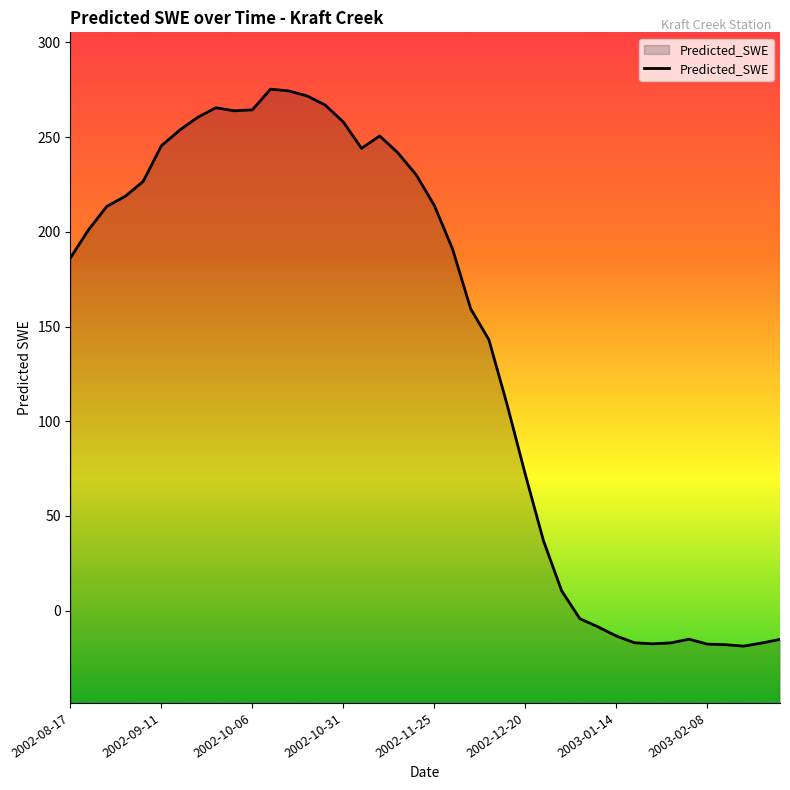

What is the difference between the maximum and minimum values?

294.1